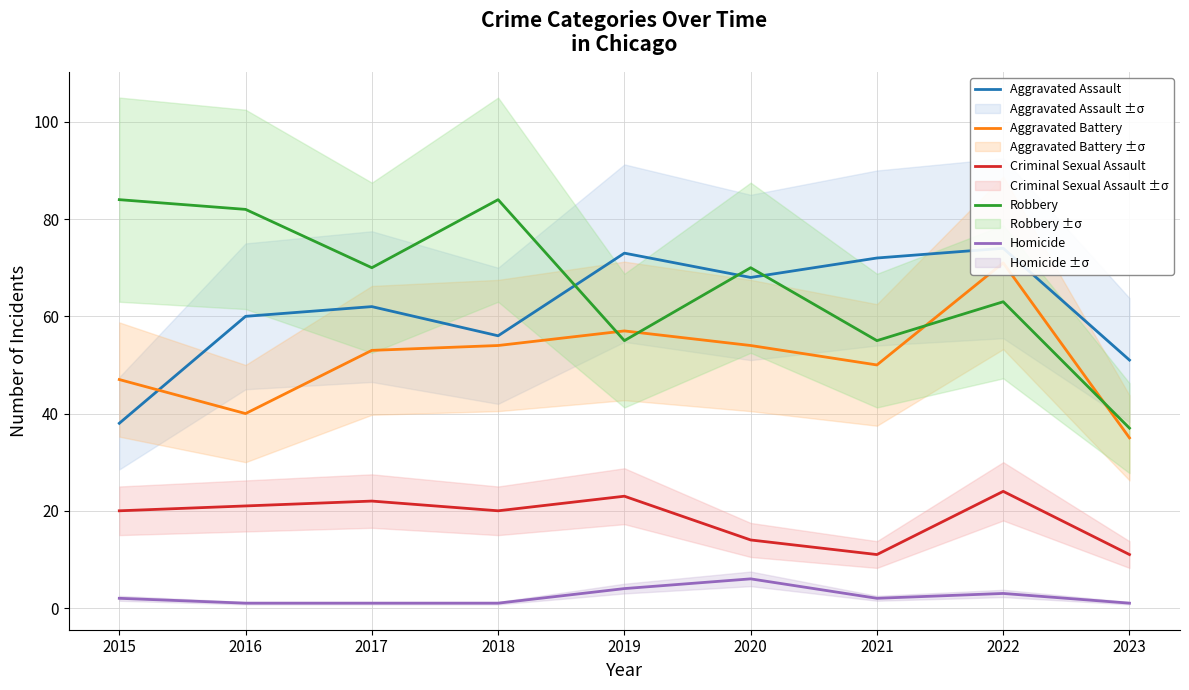

What is the average value of the Robbery series?

67